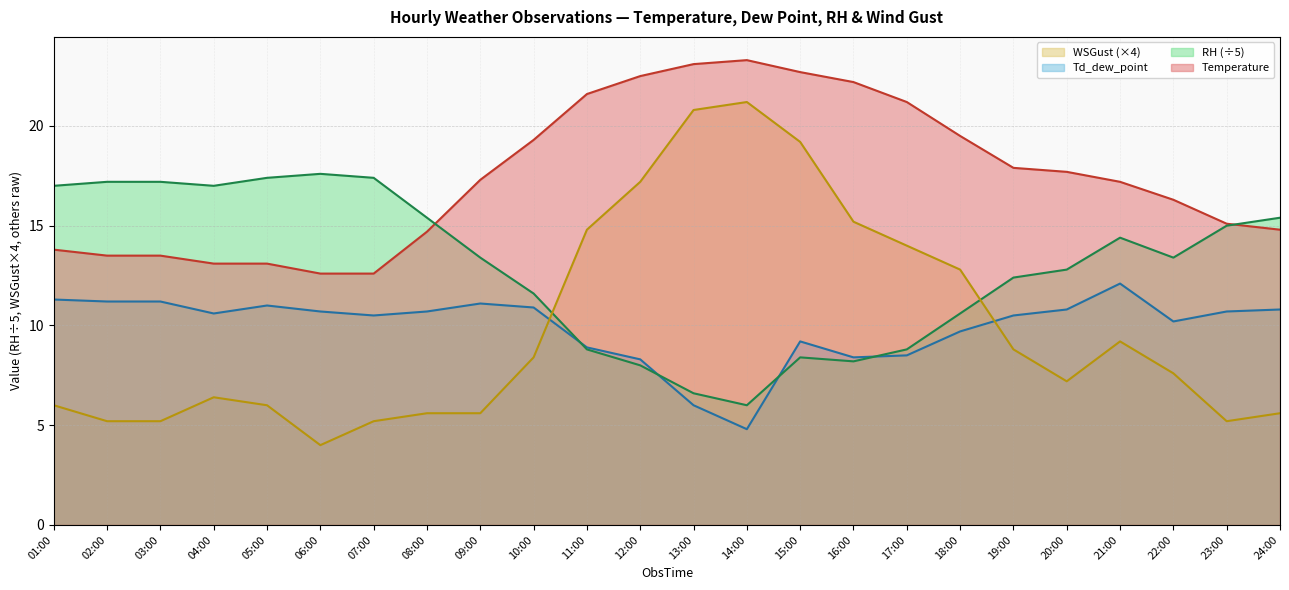

The value of Temperature at 03:00 is 3.1. True or false?

False